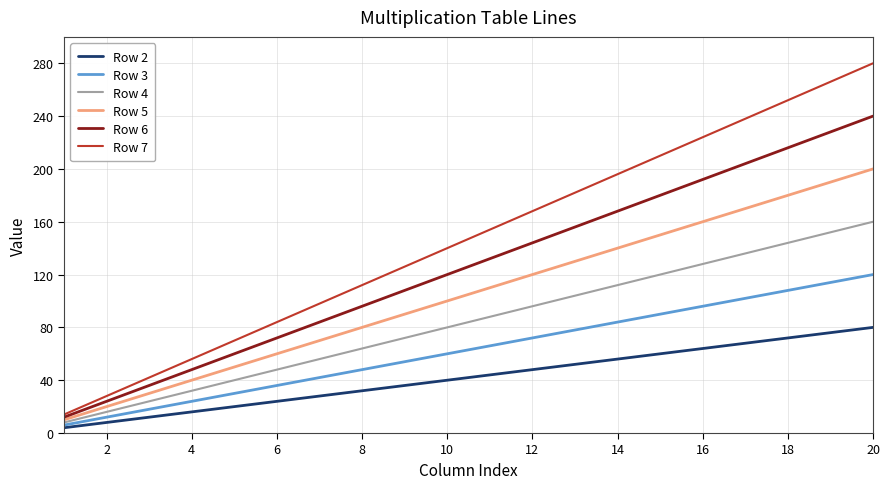

True or false: Row 2 and Row 7 intersect in this chart.

False